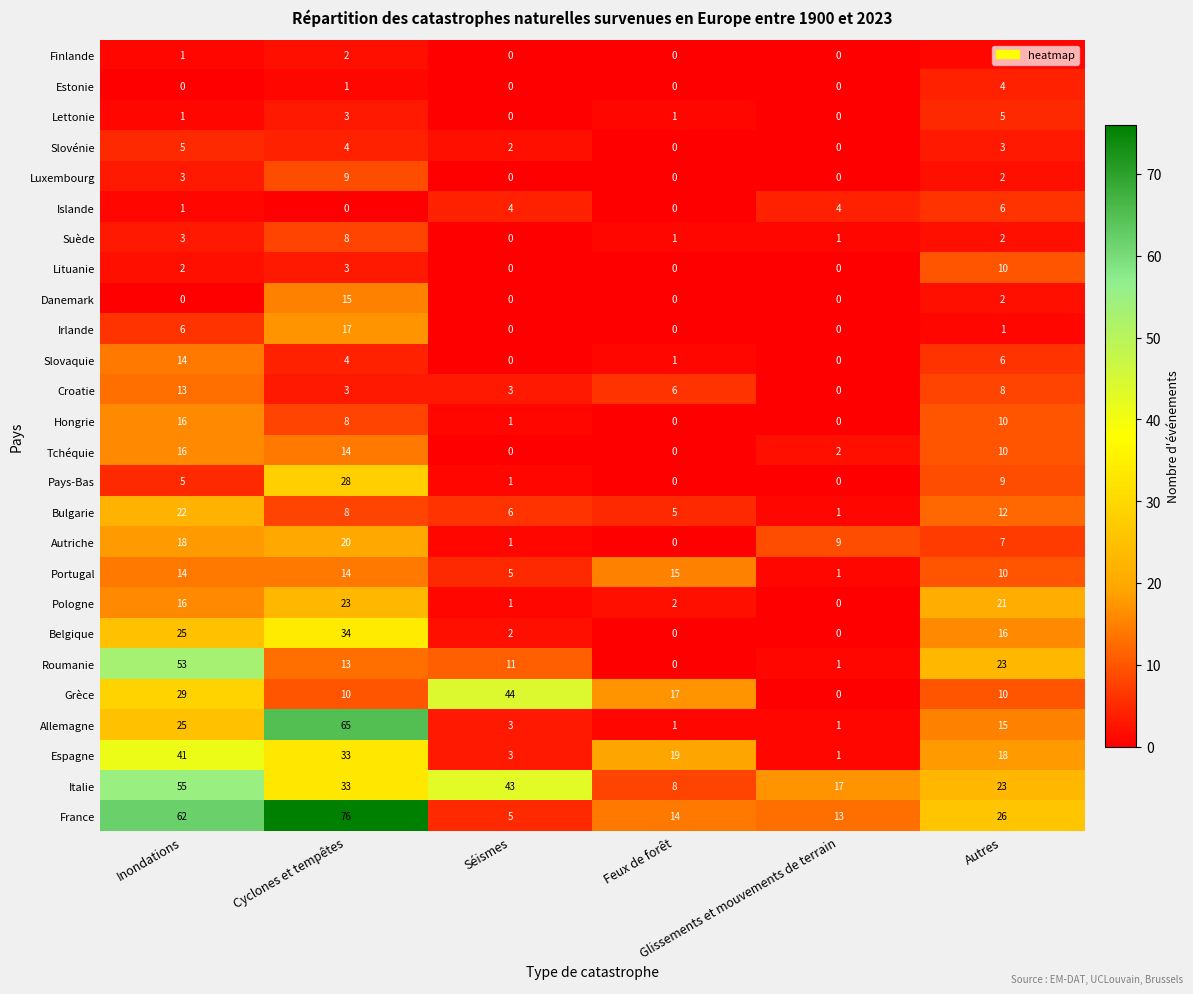

How many Italie values are between 17 and 43?

4